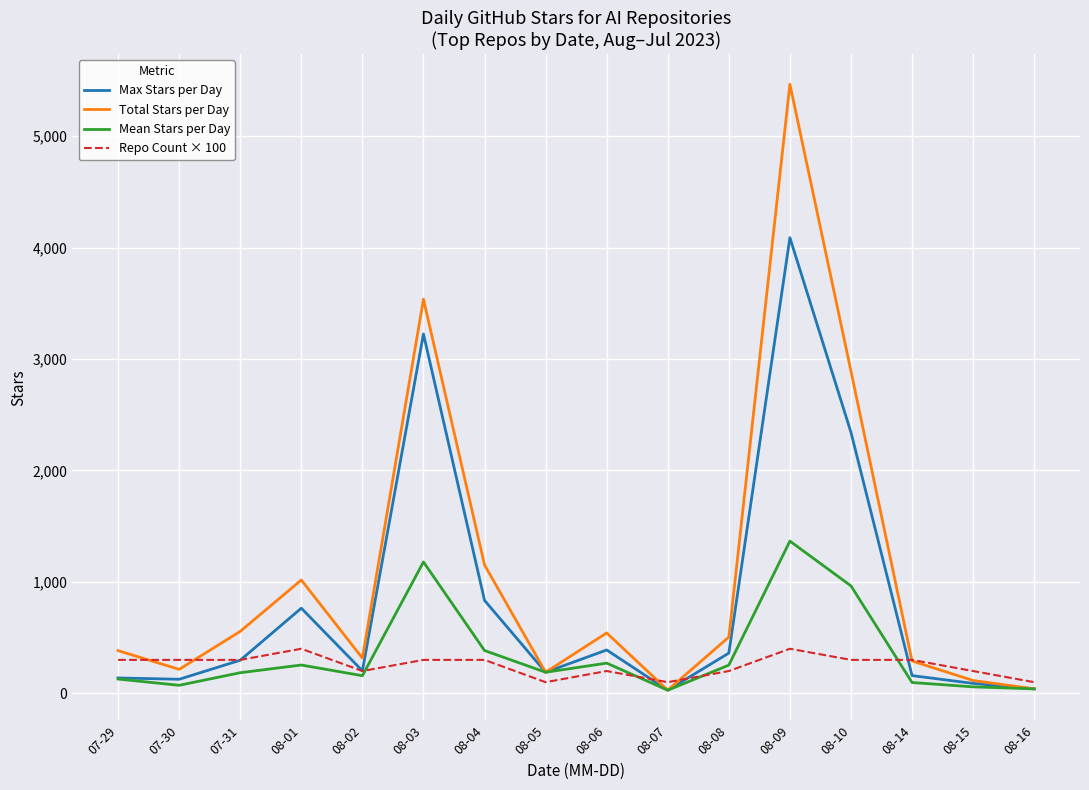

The value of Total Stars per Day at 08-08 is 209. True or false?

False